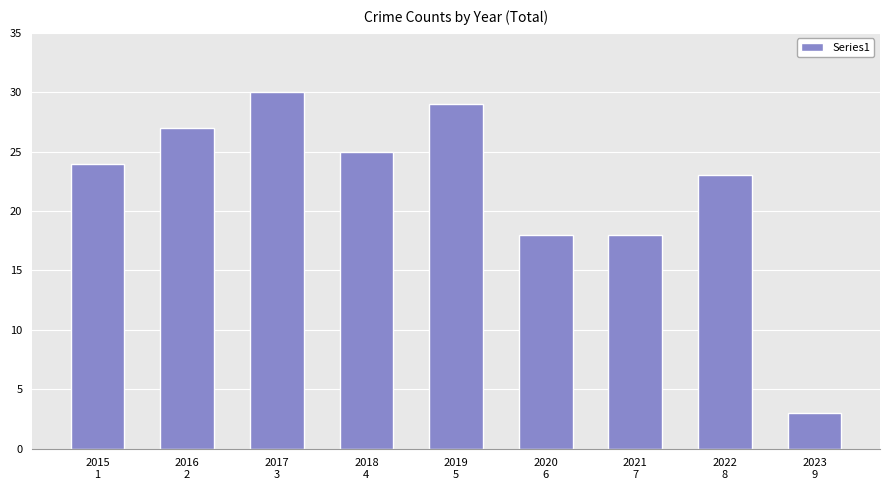

What is the label of the 9th bar from the right?

2015
1